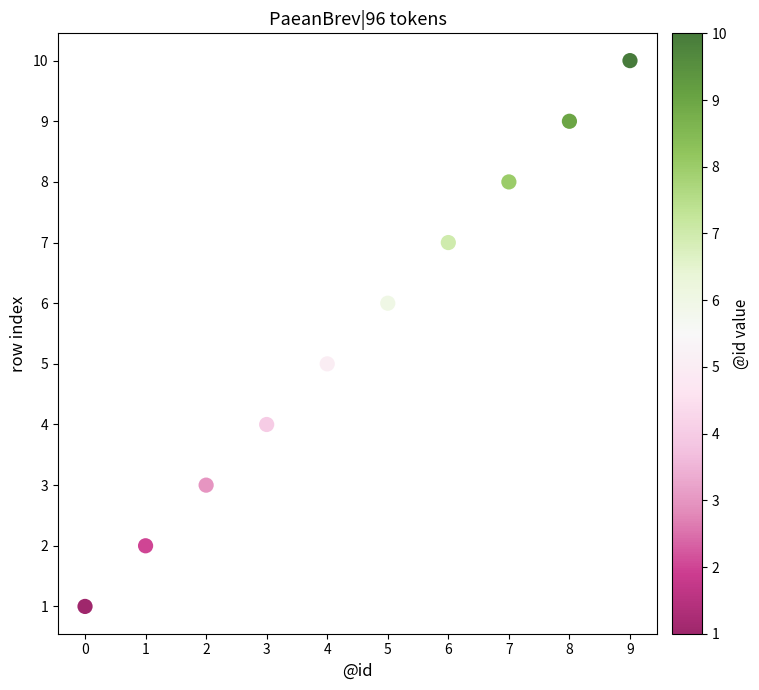

What is the average Y value?

6